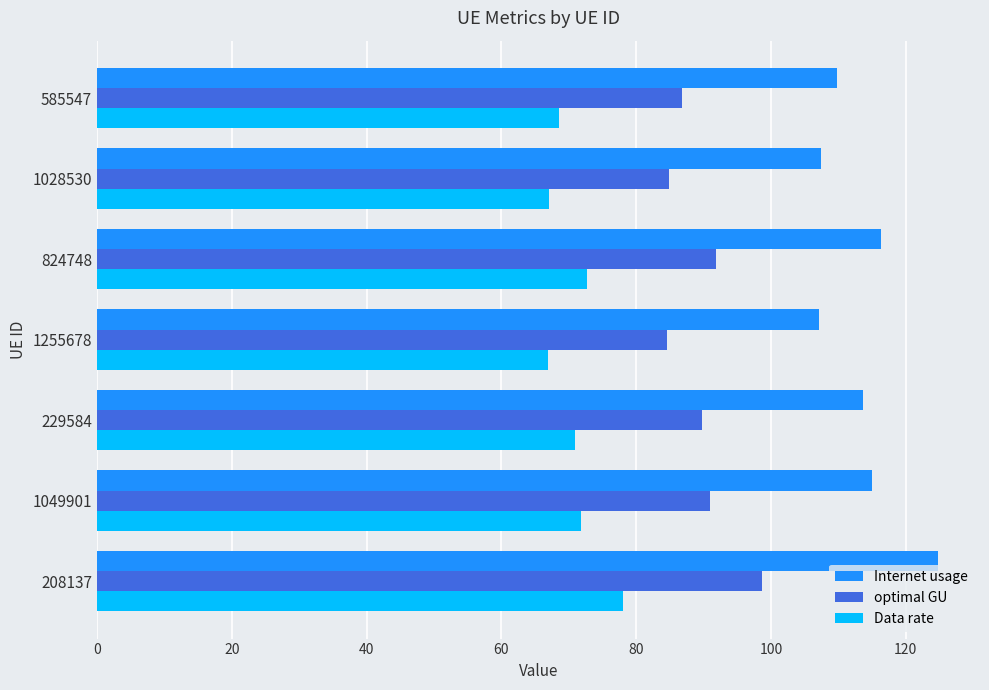

What is the sum of all optimal GU values?

627.5